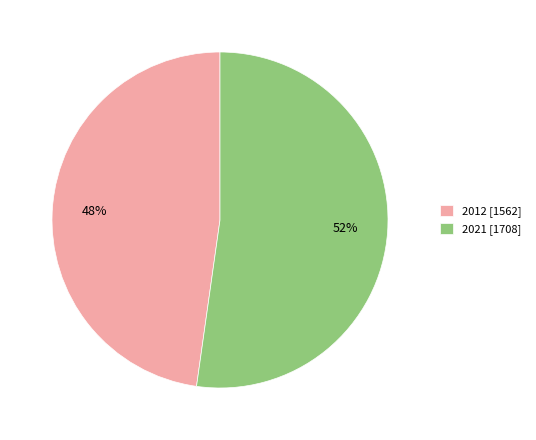

Rank the categories by value from highest to lowest.

2021, 2012